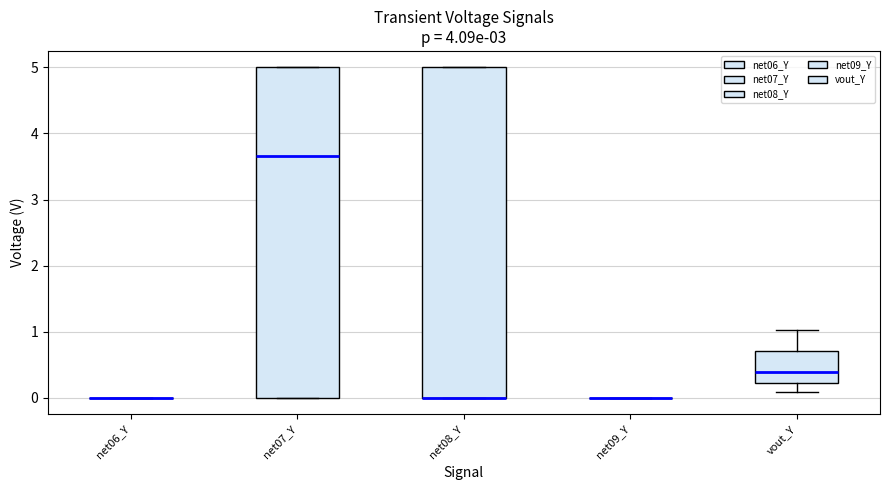

Reading left to right, transcribe this box plot: for each box, give where its median line is, the range the box spans, and where its two whiskers end, as read against the y-axis. The values are not printed on the chart, so give them approximately, as read against the axis.

net06_Y: box collapsed to a line at 0.0, whiskers 0.0 to 0.0
net07_Y: median 3.7, box 0.0 to 5.0, whiskers 0.0 to 5.0
net08_Y: median 0.0 (drawn on the box's lower edge), box 0.0 to 5.0, whiskers 0.0 to 5.0
net09_Y: box collapsed to a line at 0.0, whiskers 0.0 to 0.0
vout_Y: median 0.4, box 0.2 to 0.7, whiskers 0.1 to 1.0